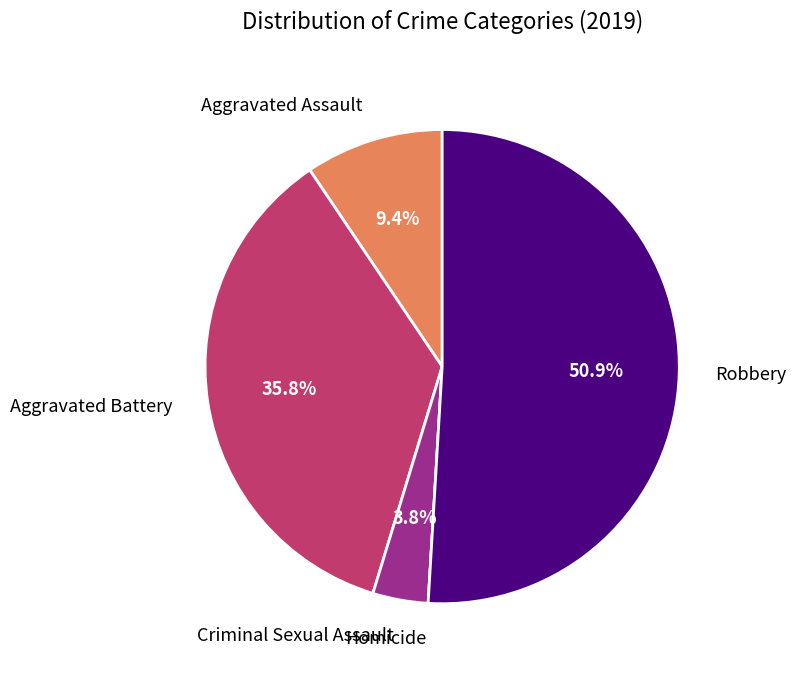

Combined, do Criminal Sexual Assault and Robbery account for over 50%?

Yes